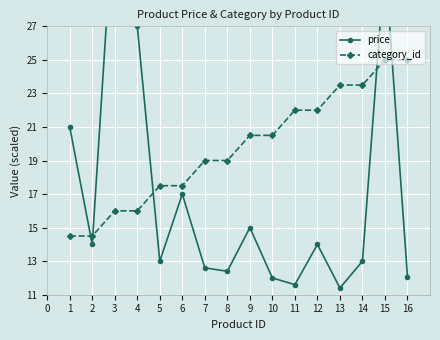

What is the average value of the price series?

17.0